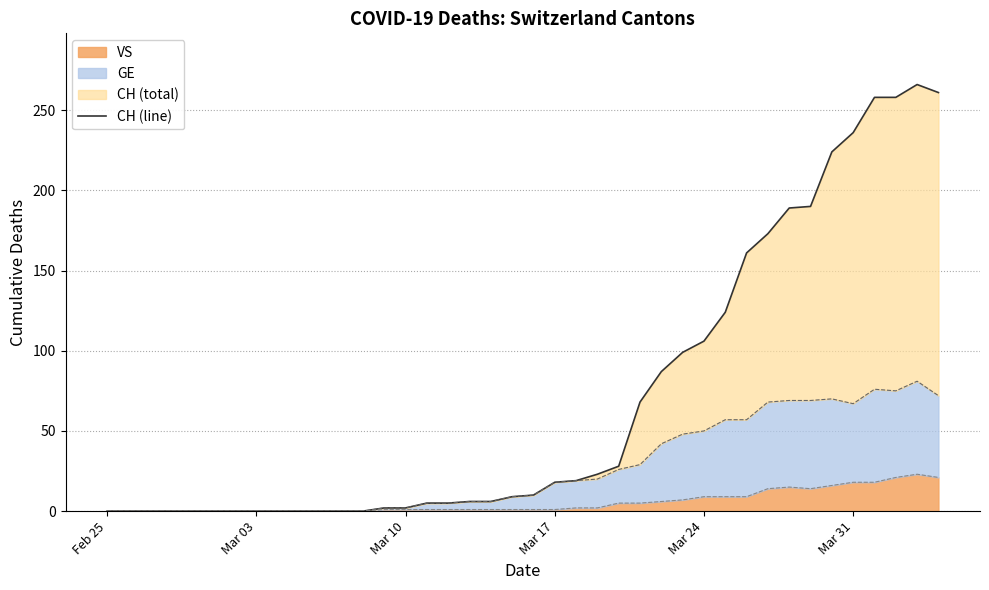

The value at 30 is 224. True or false?

False